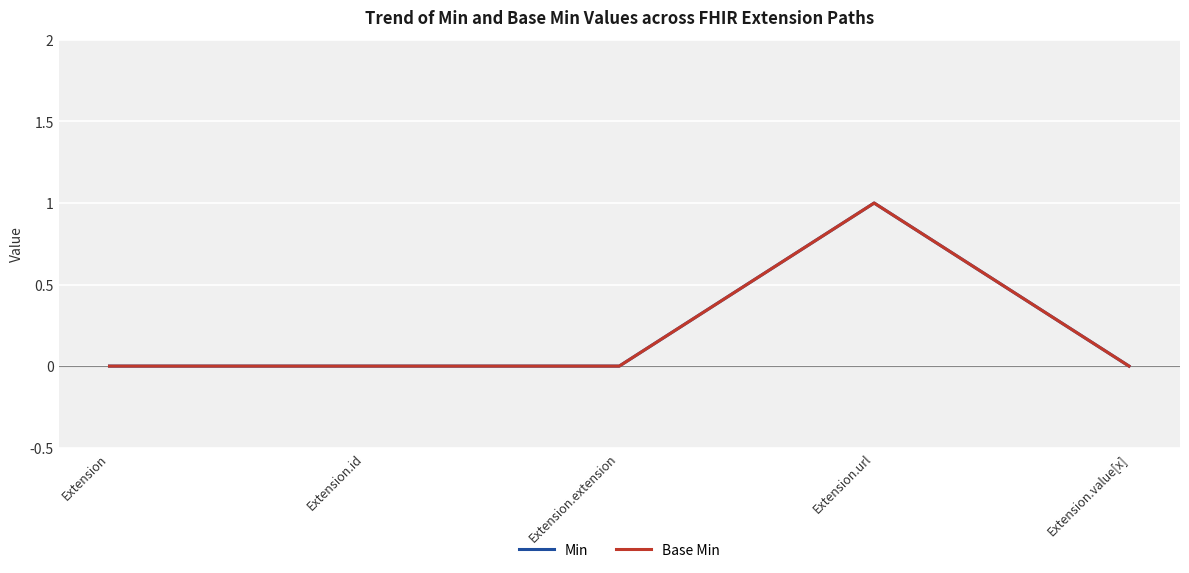

Does the chart have visible grid lines?

Yes